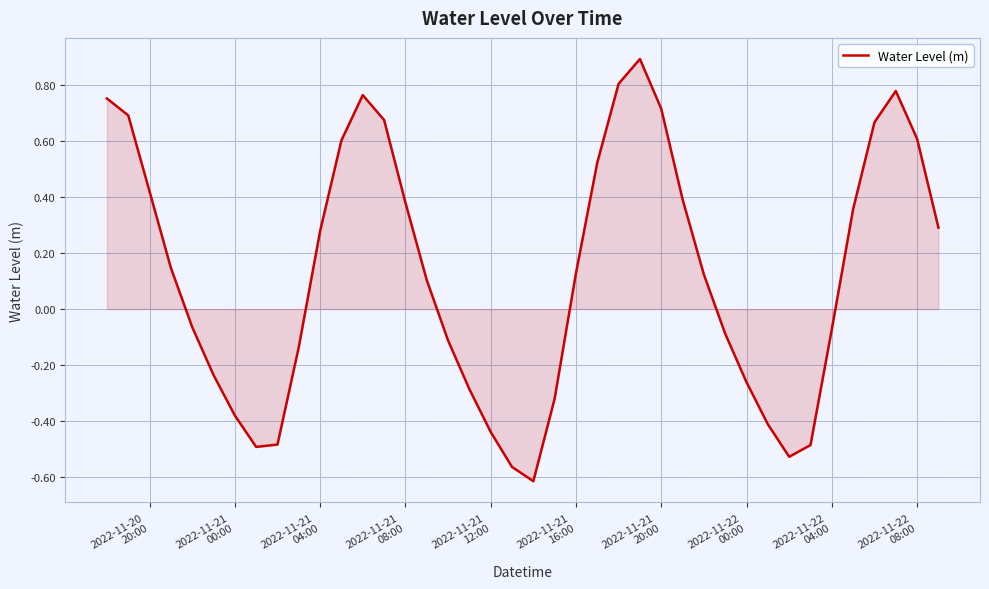

Count the number of categories in the chart.

40